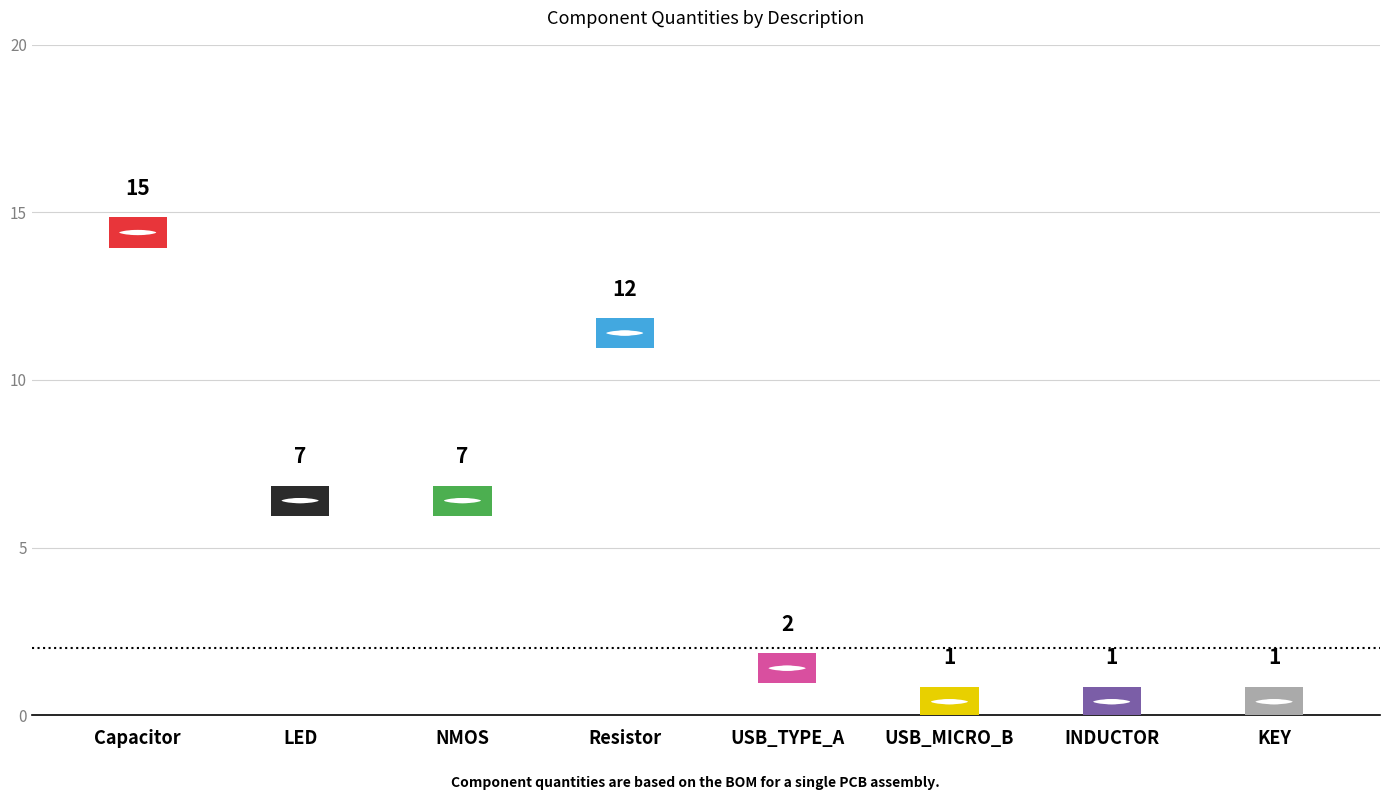

Reading left to right, extract all data points from this chart.

15	7	7	12	2	1	1	1